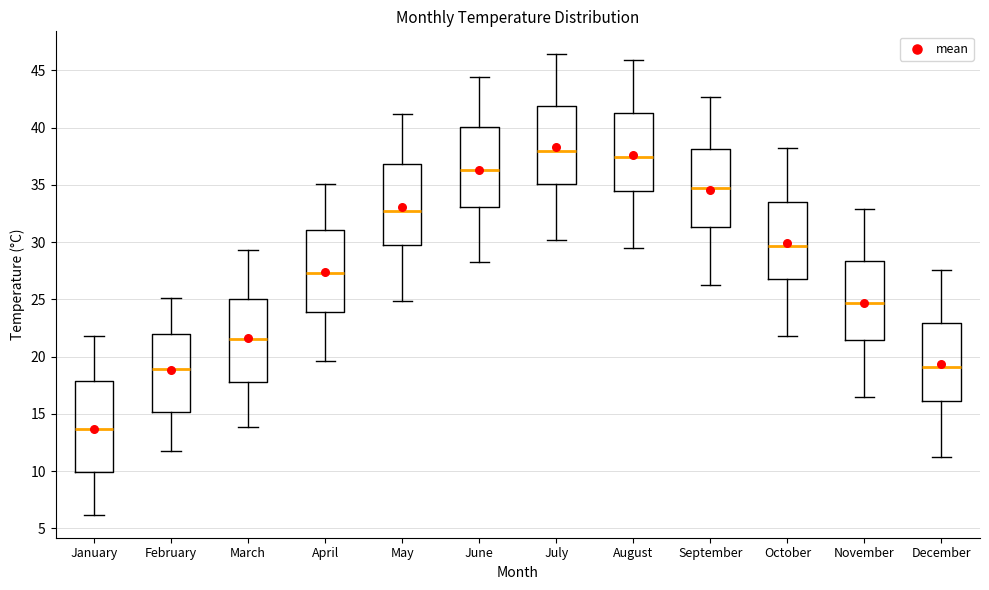

Which box has the lowest median line?

January